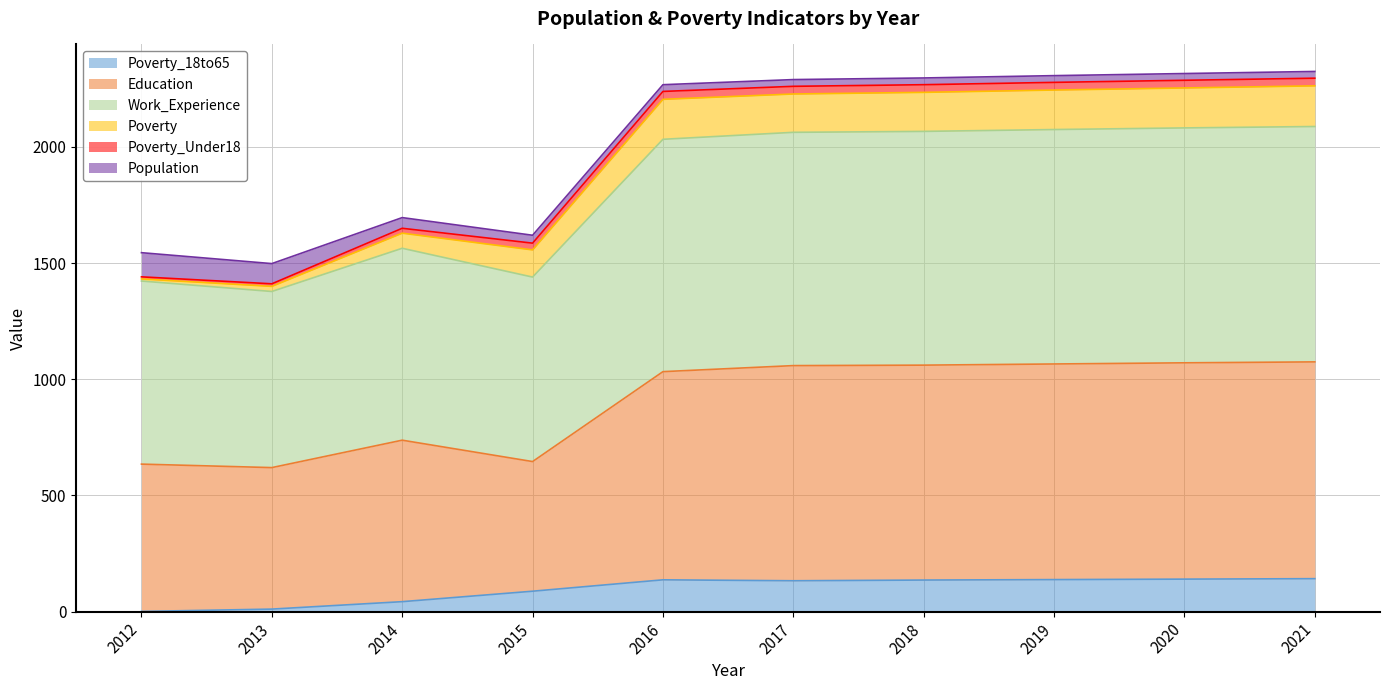

Between 2014 and 2019, which is larger?

2019